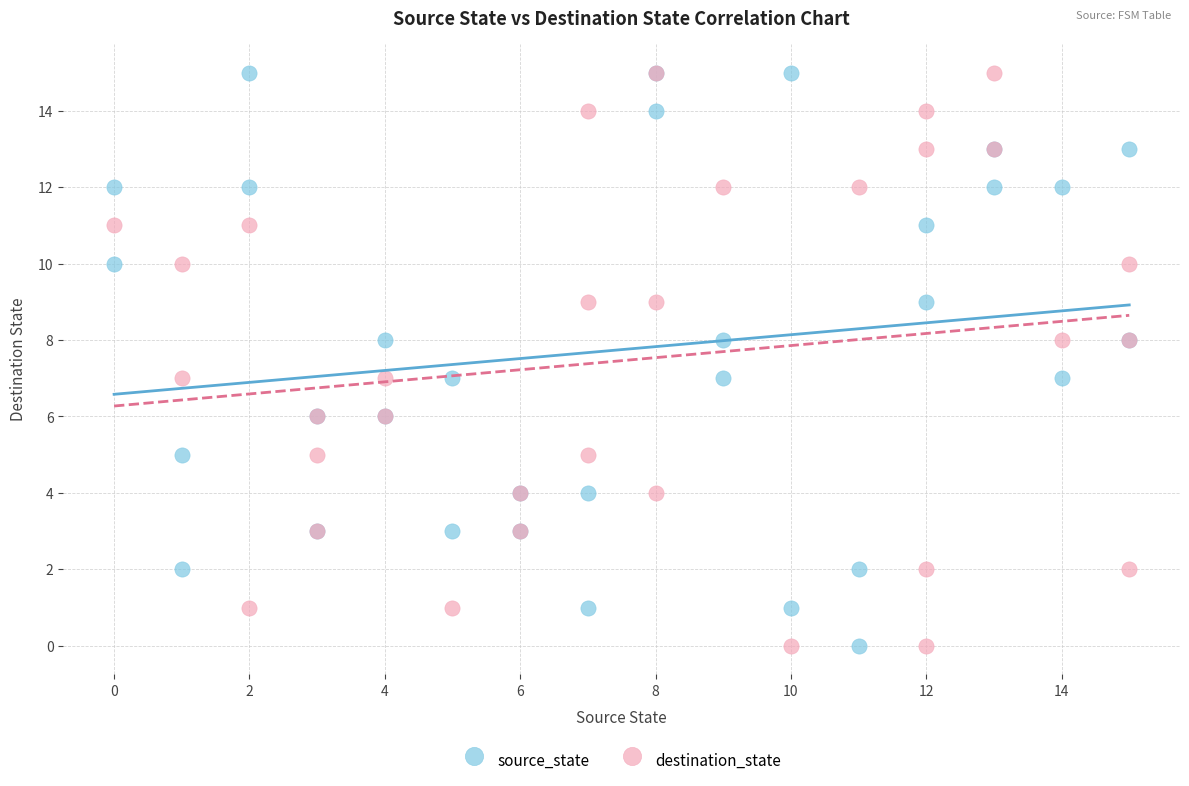

What are all the series names shown in the legend?

source_state, destination_state